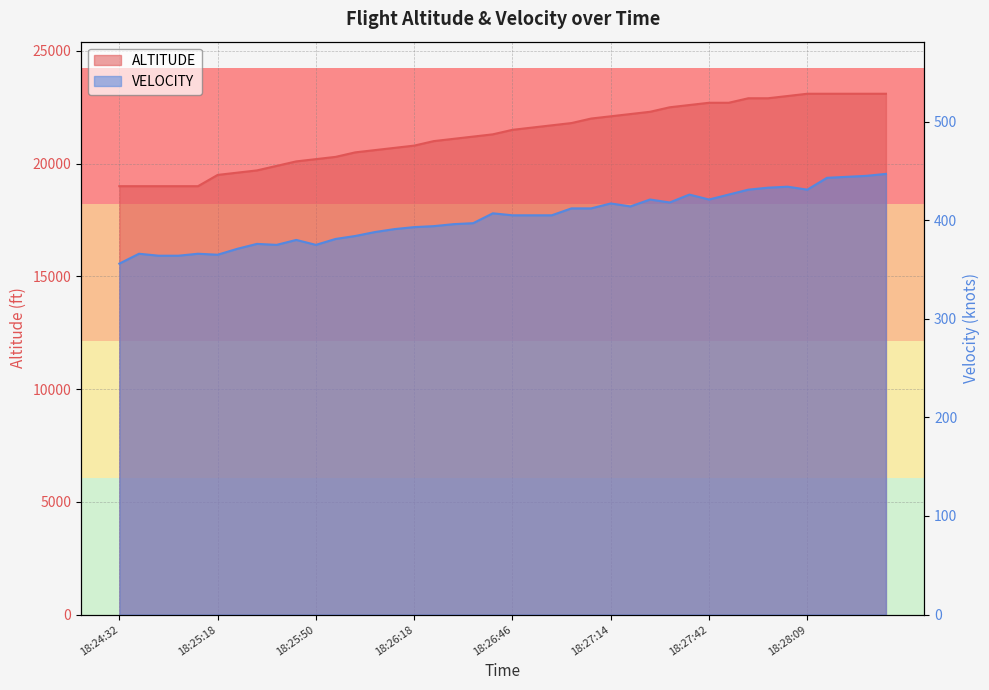

Where is the first local minimum for VELOCITY?

18:25:18